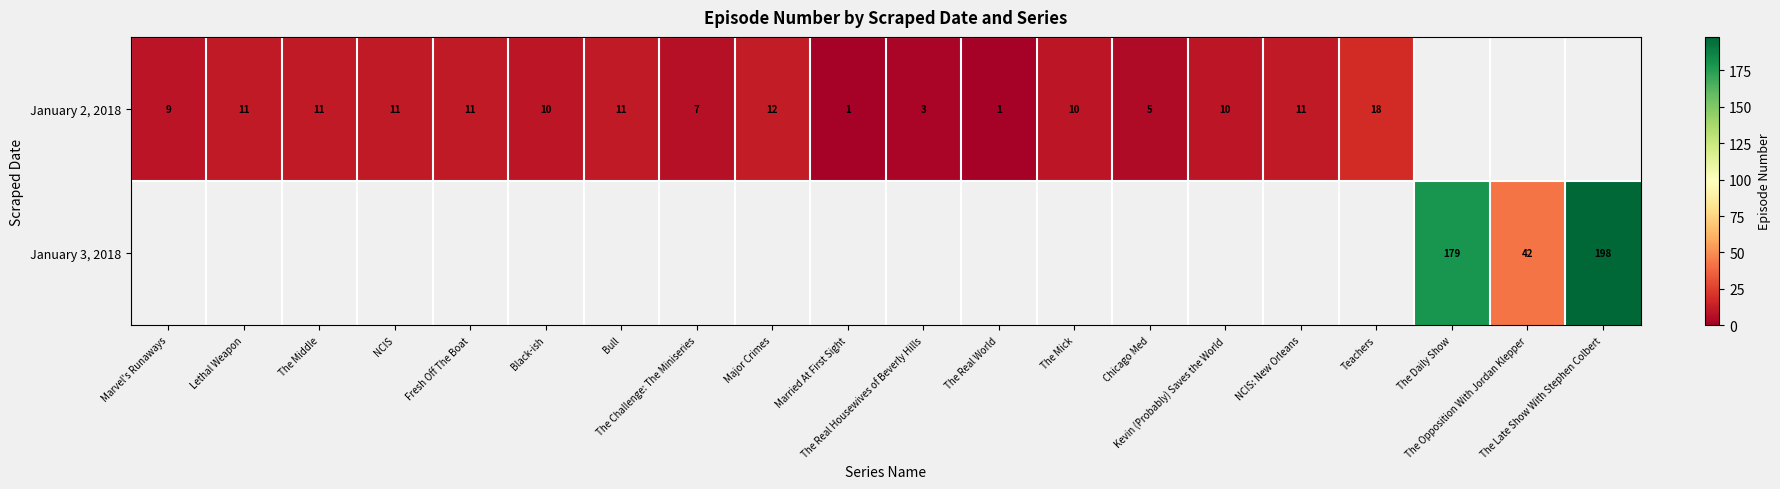

Which category has the highest value in the January 2, 2018 series?

Teachers